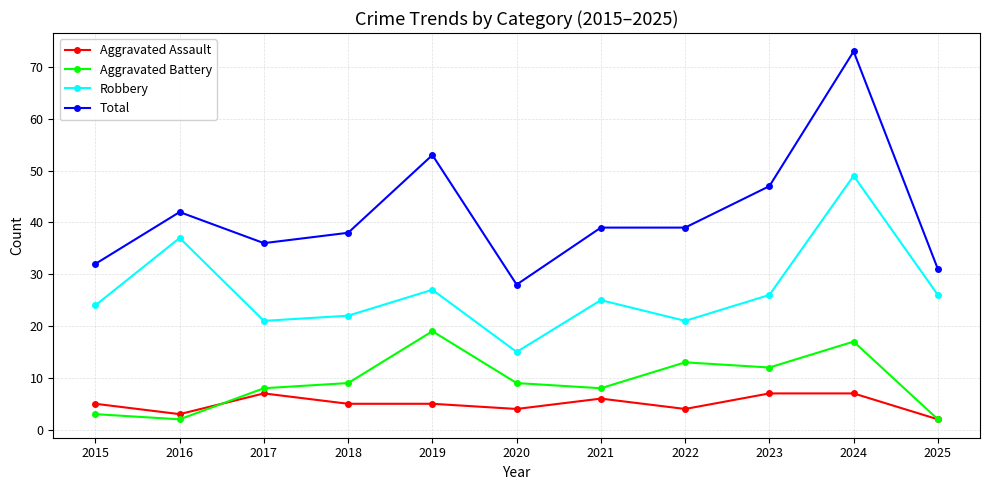

What is the value of the Aggravated Assault point at the 9th from the left?

7